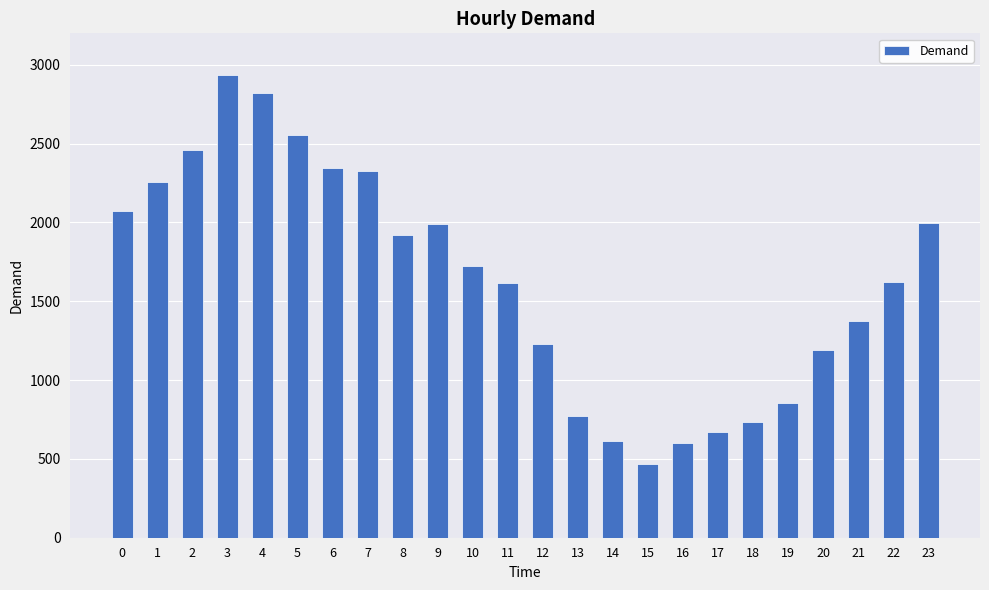

Count the number of categories in the chart.

24